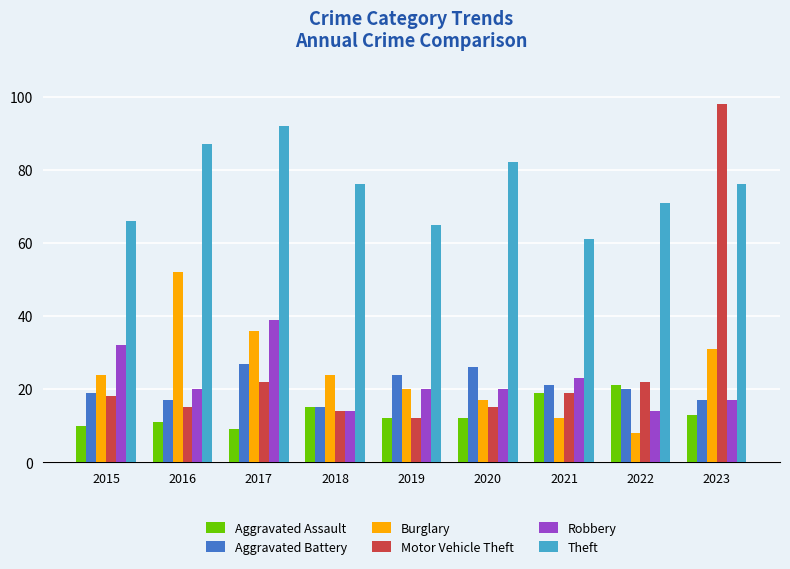

What is the approximate value of Motor Vehicle Theft at 2022, to the nearest 5?

20